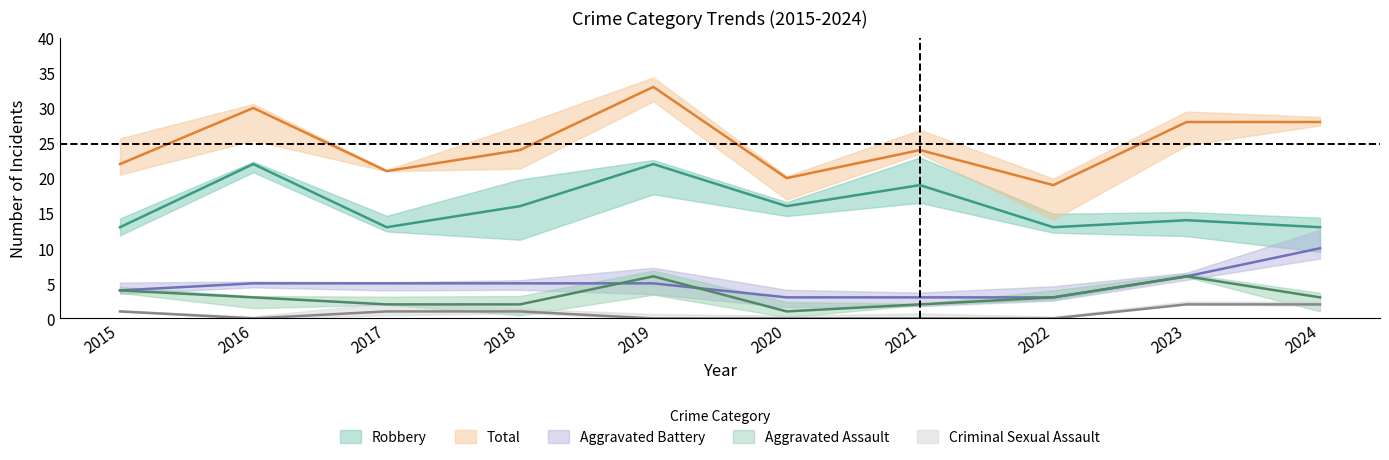

True or false: Robbery and Total cross at least once.

False